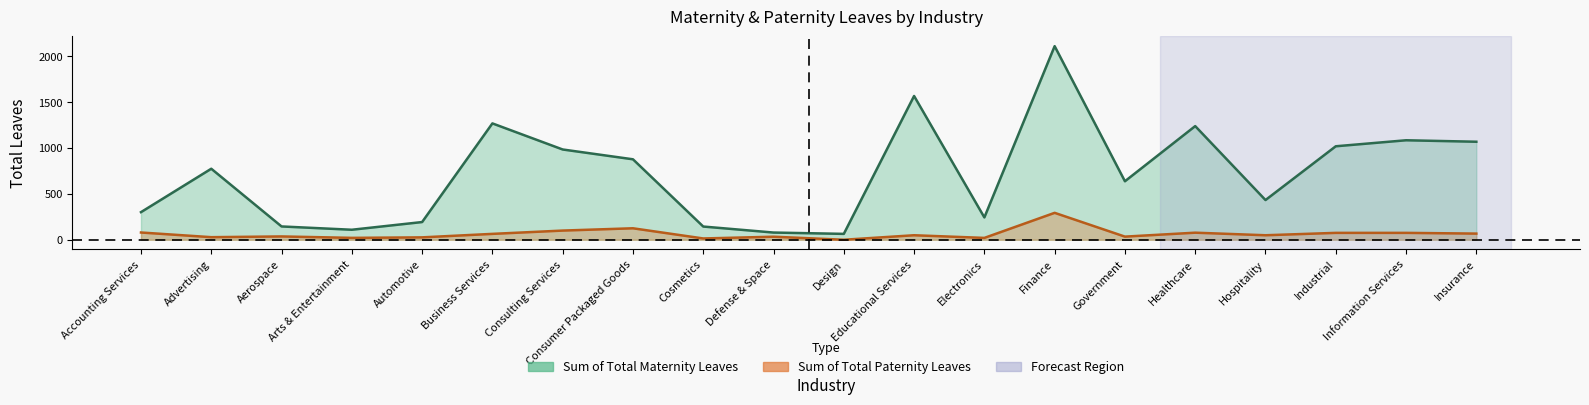

What is the difference between the second highest and minimum values in the Sum of Total Maternity Leaves series?

1504.0